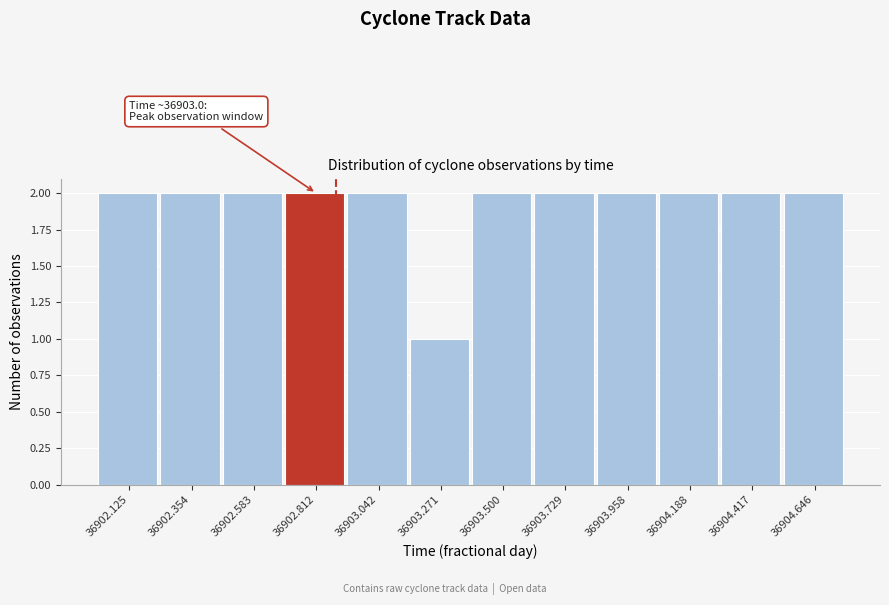

Reading left to right, extract all data points from this chart.

2	2	2	2	2	1	2	2	2	2	2	2